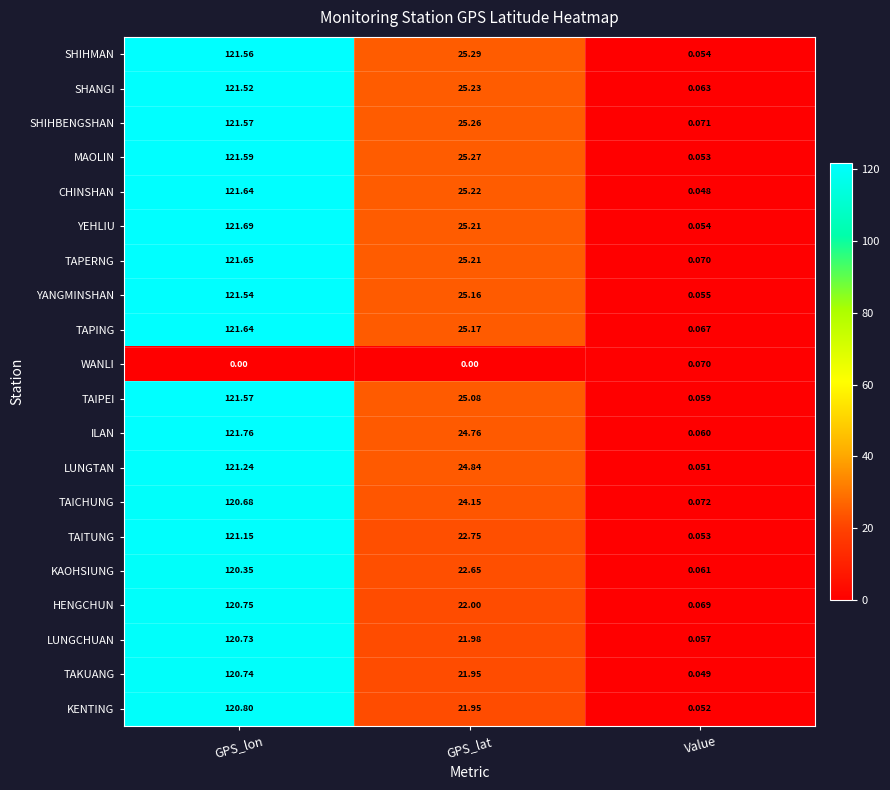

At which label does LUNGCHUAN first exceed 21?

GPS_lon